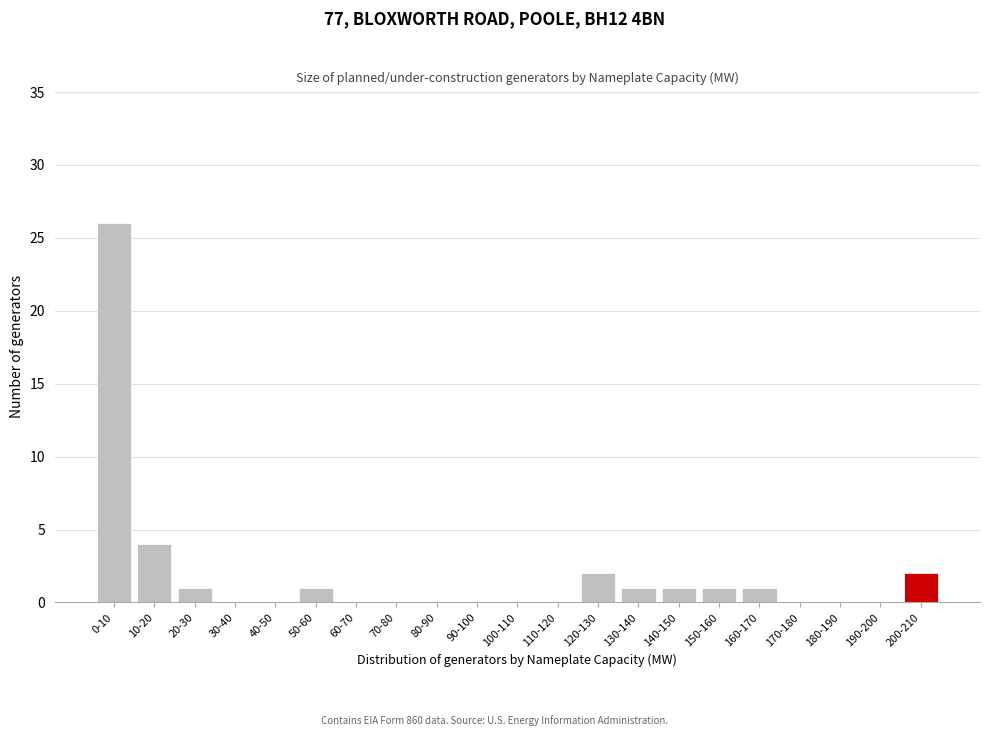

Reading right to left, what are all the values shown in this chart?

200-210=2	190-200=0	180-190=0	170-180=0	160-170=1	150-160=1	140-150=1	130-140=1	120-130=2	110-120=0	100-110=0	90-100=0	80-90=0	70-80=0	60-70=0	50-60=1	40-50=0	30-40=0	20-30=1	10-20=4	0-10=26